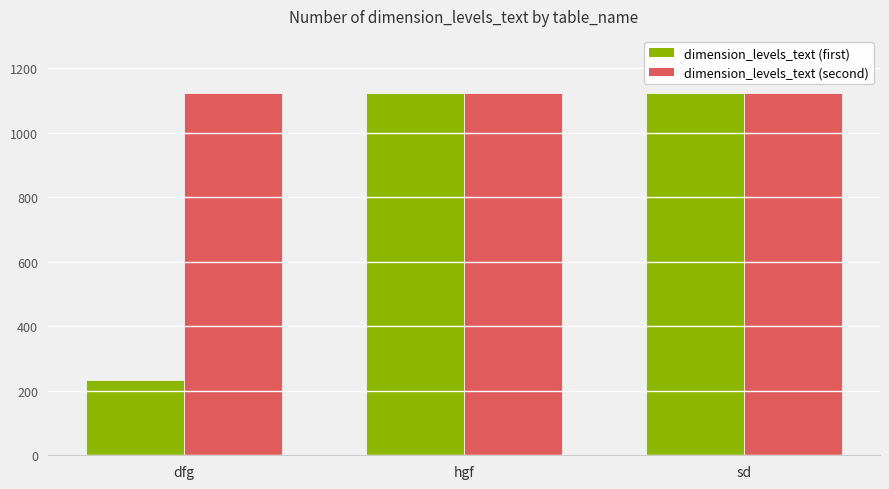

The value of dimension_levels_text (second) at hgf is 1123. True or false?

True